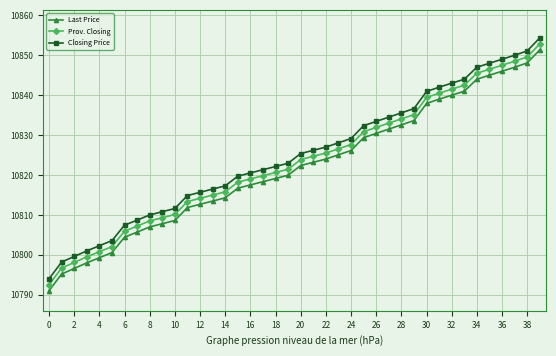

What is the value of the Last Price point at the 14th from the left?

10813.5